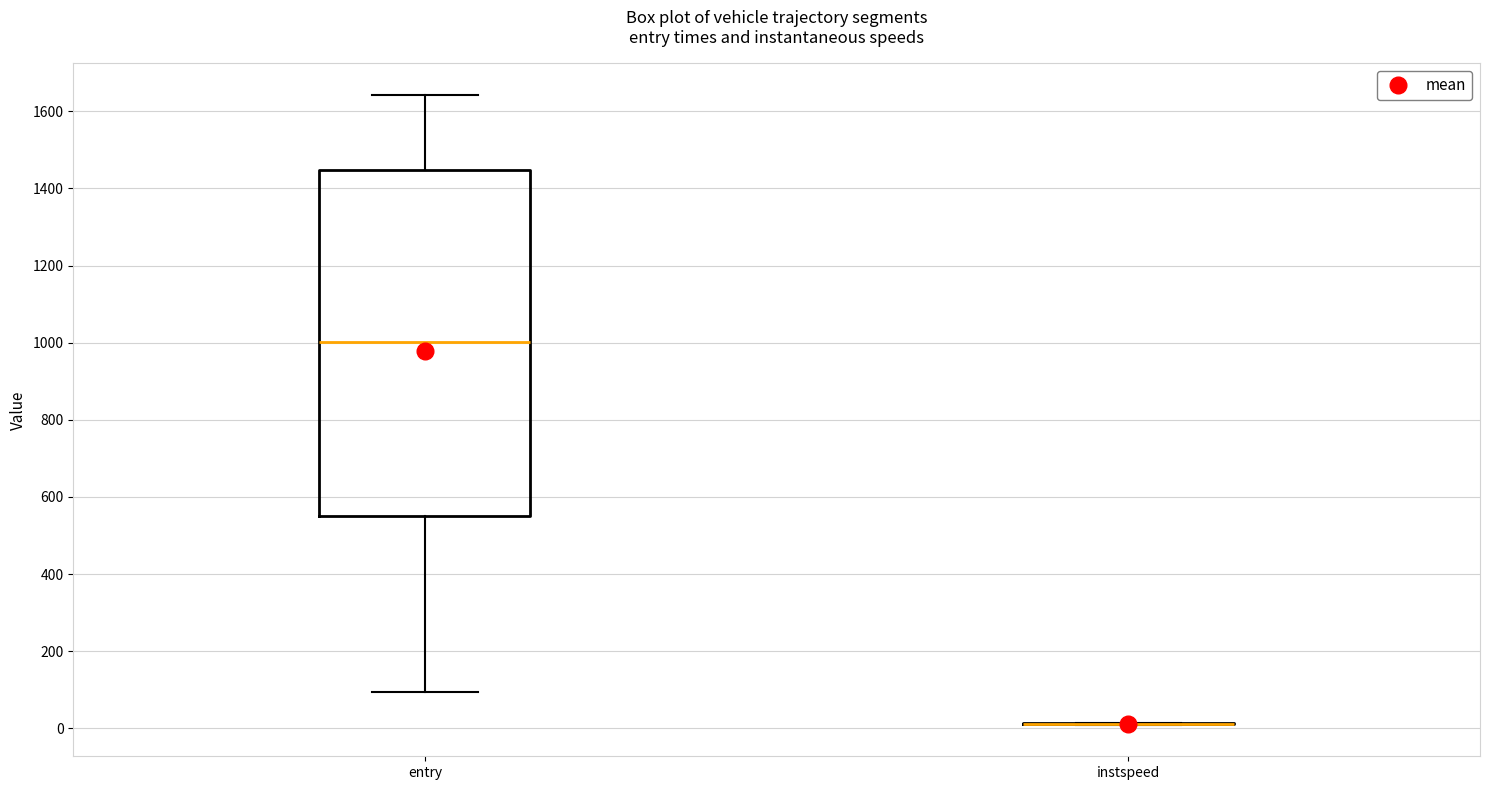

Reading left to right, read every box against the y-axis: the position of its median line, the range the box covers, and the ends of its whiskers. The values are not printed on the chart, so give them approximately, as read against the axis.

entry: median 1000, box 540 to 1440, whiskers 100 to 1640
instspeed: box collapsed to a line at 20, whiskers 0 to 20